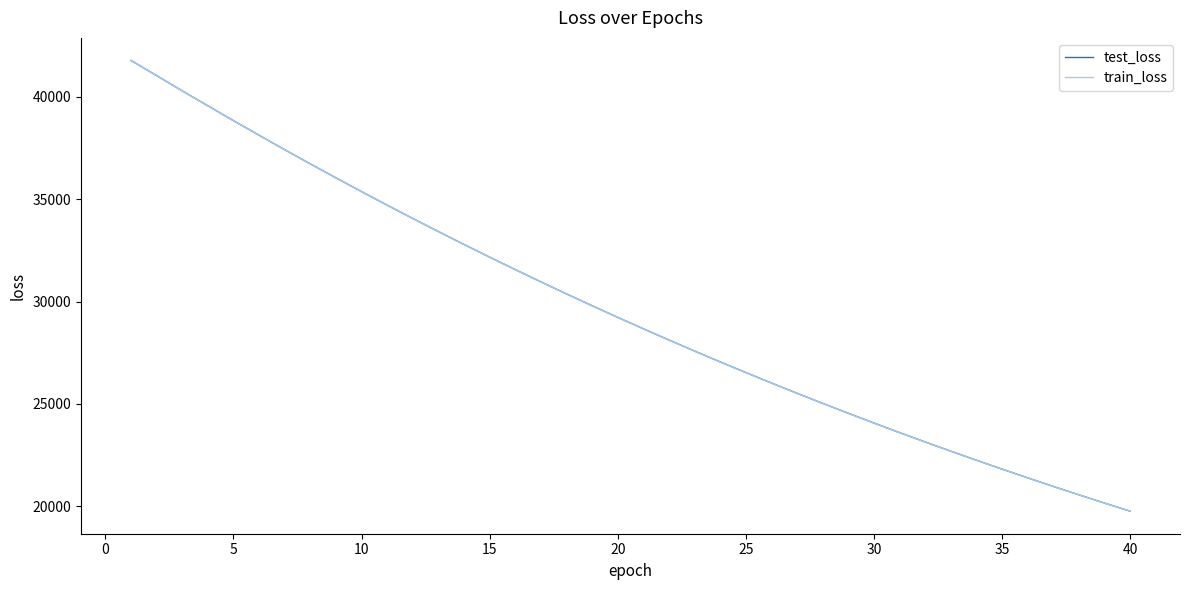

Which series has the largest range (max minus min)?

train_loss